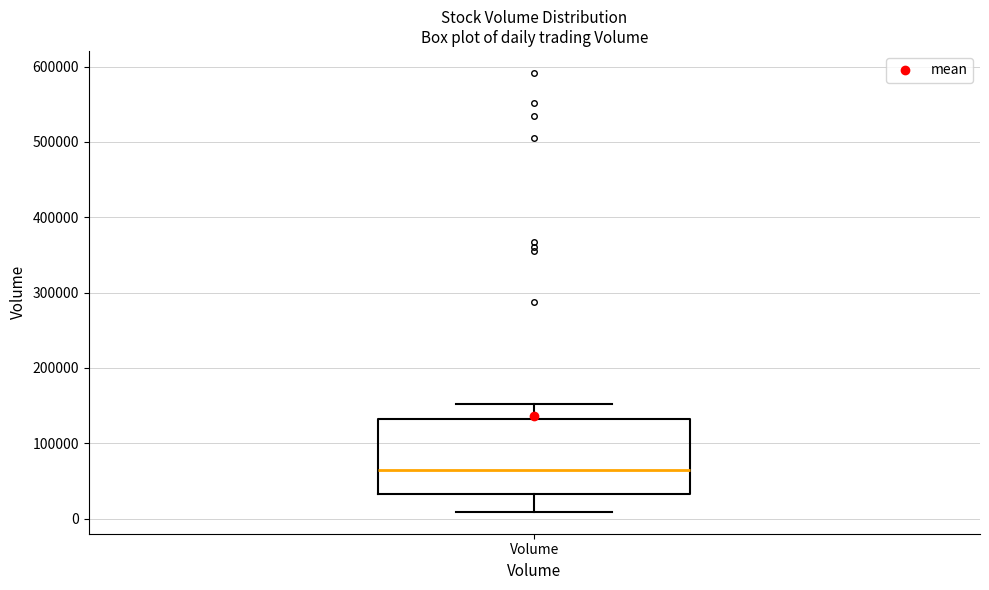

Transcribe this box plot: give where the median line is, the range the box spans, and where the two whiskers end, as read against the y-axis. The values are not printed on the chart, so give them approximately, as read against the axis.

median 70000, box 30000 to 130000, whiskers 10000 to 150000